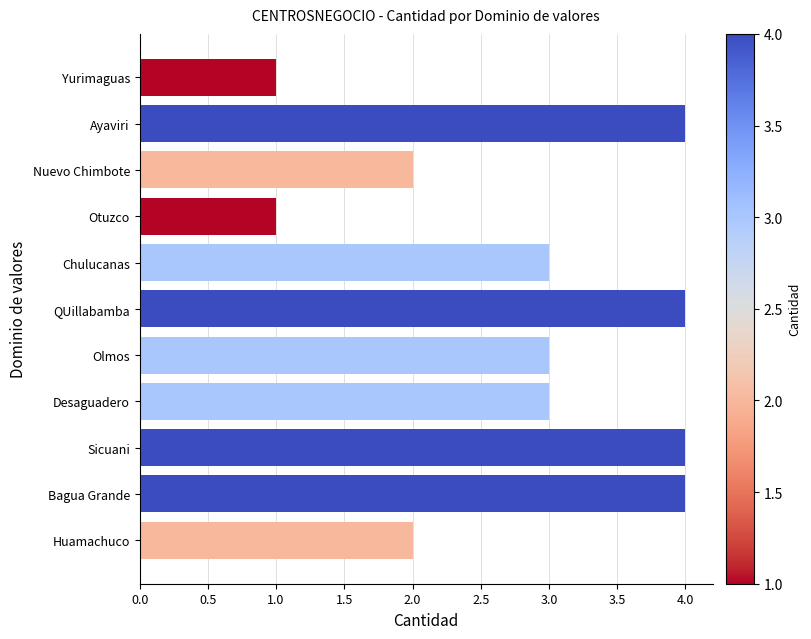

What is the difference between the second highest and second lowest values?

3